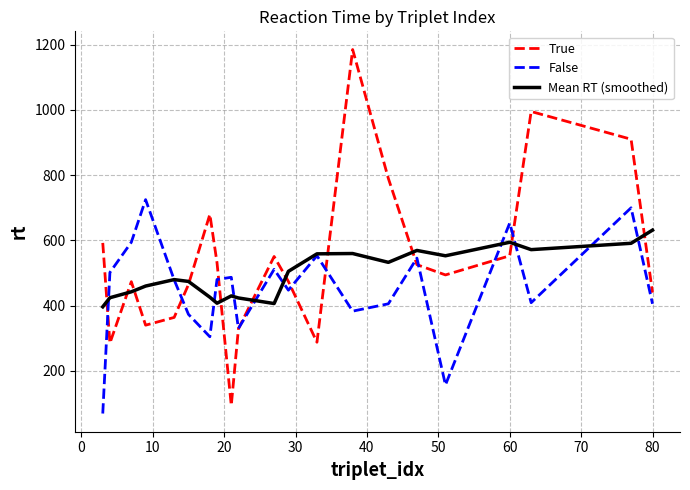

What is the minimum value for Mean RT (smoothed)?

396.4